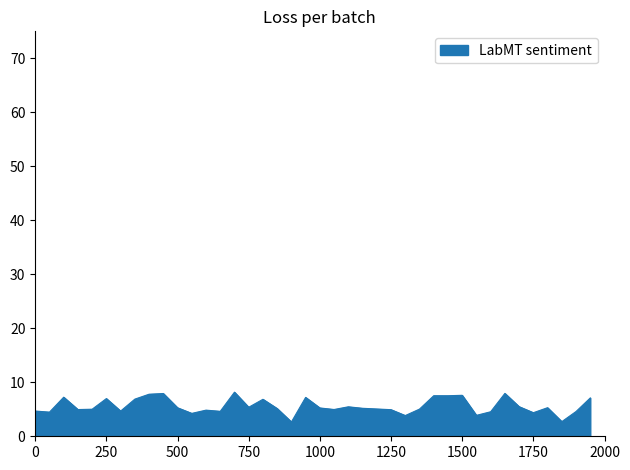

What is the difference between the maximum and minimum values?

5.5